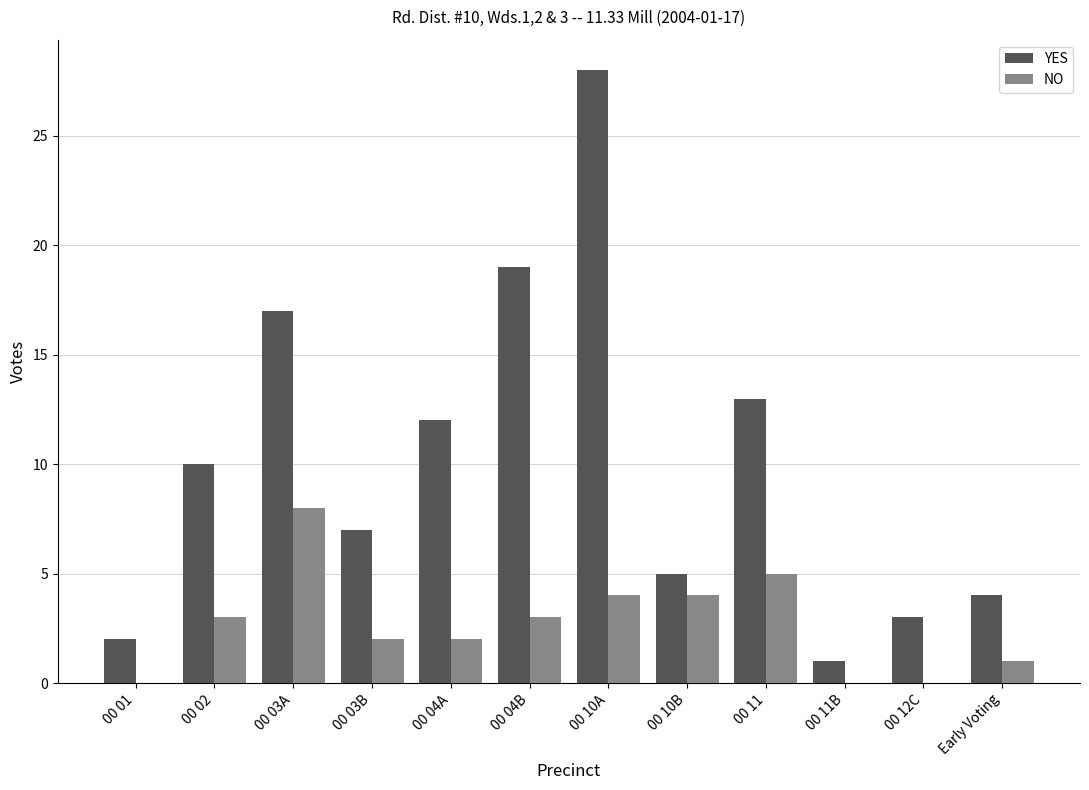

At which category is the sum across all series the highest?

00 10A